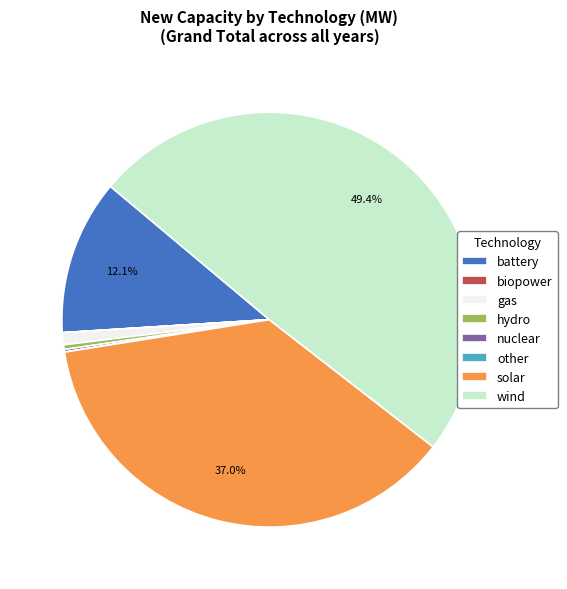

What is the largest slice in the pie chart?

wind